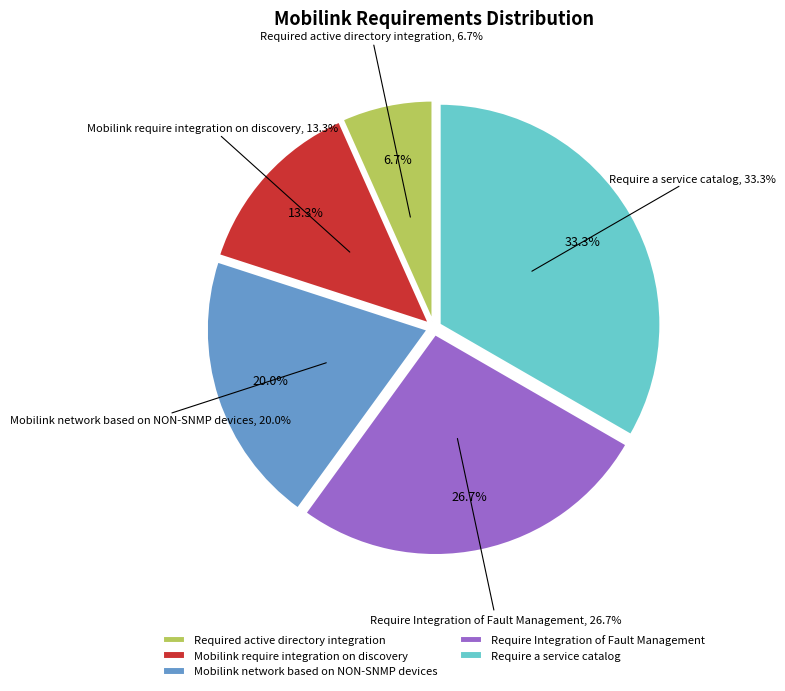

What percentage is NOT represented by Require a service catalog?

66.7%